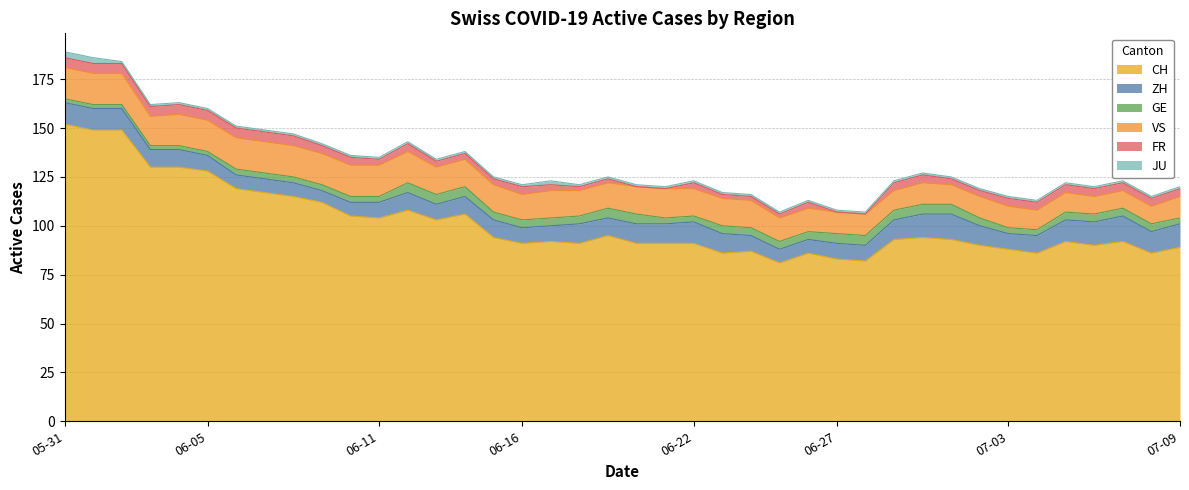

What is the average value of the CH series?

102